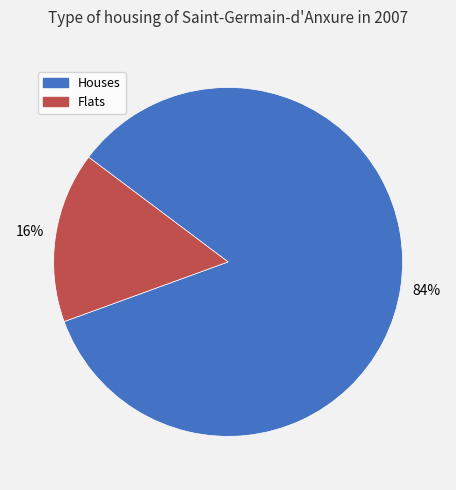

Is there any slice that represents more than half of the pie?

Yes